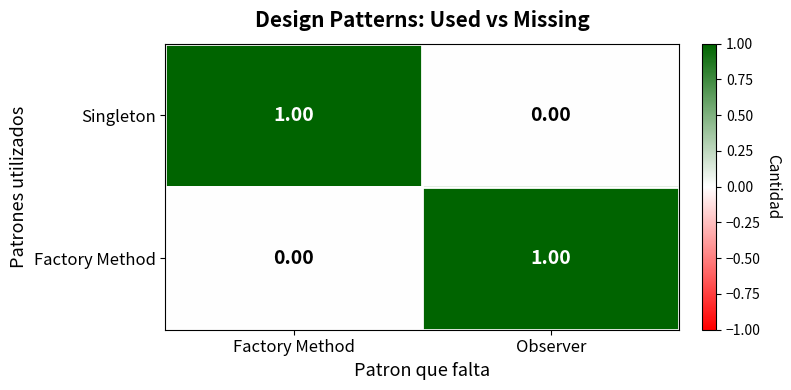

Count the number of data series in this chart.

2